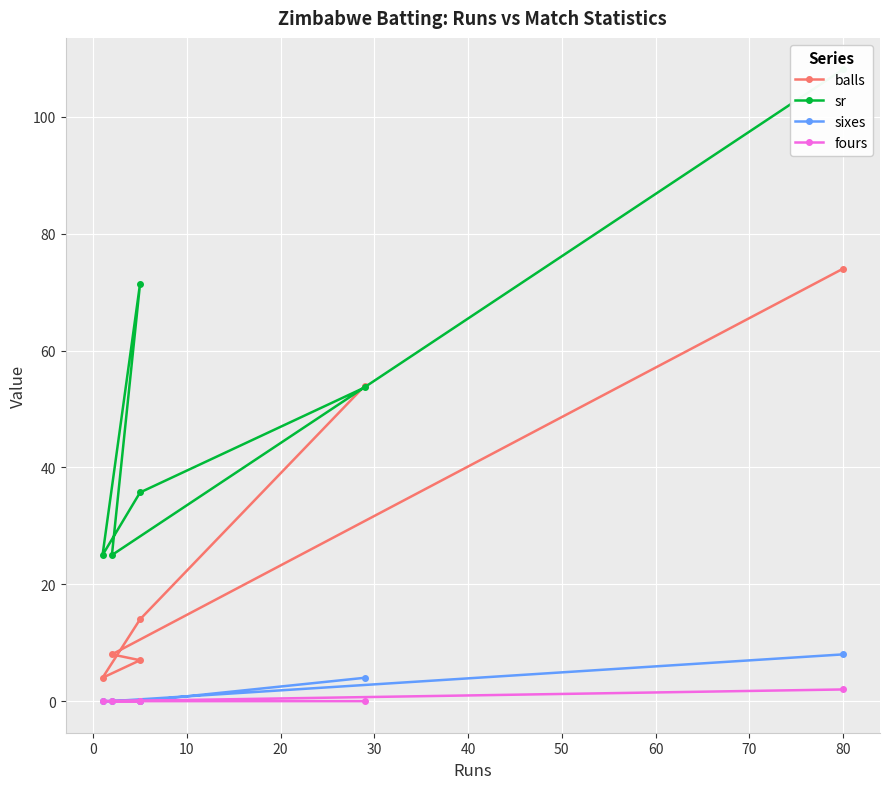

Reading left to right, extract all data points from this chart.

balls: 74.0	8.0	7.0	4.0	14.0	54.0
sr: 108.1	25.0	71.4	25.0	35.7	53.7
sixes: 8.0	0.0	0.0	0.0	0.0	4.0
fours: 2.0	0.0	0.0	0.0	0.0	0.0